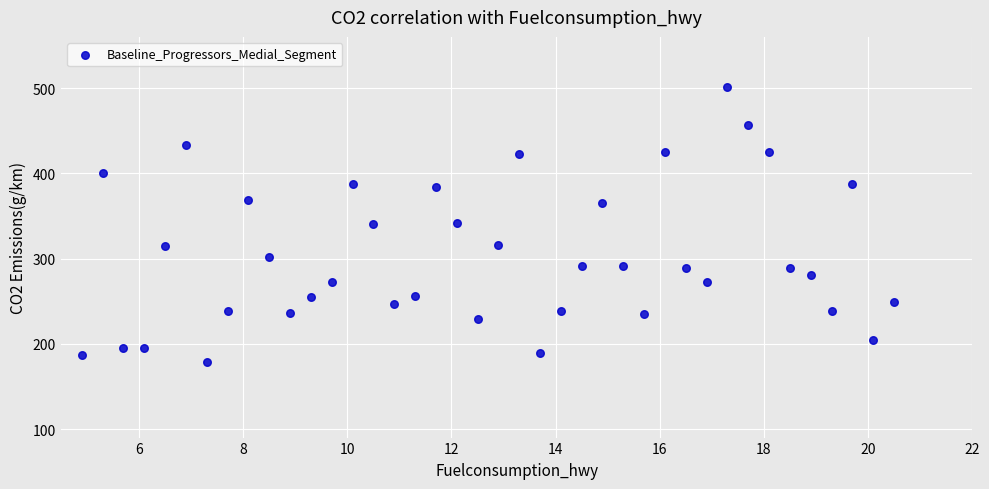

What is the range of Y values (max minus min)?

323.0